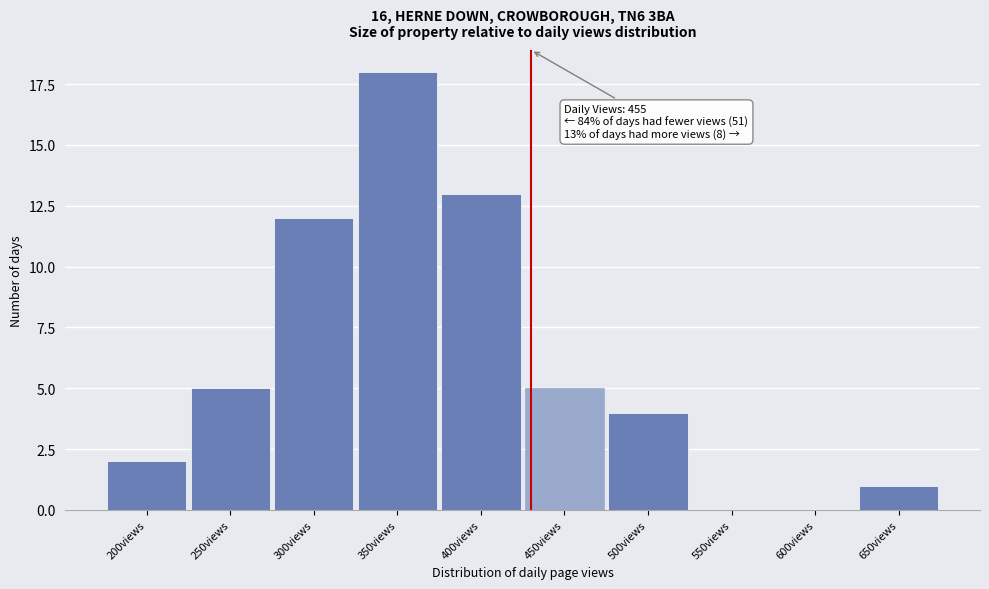

Reading right to left, list all the values displayed in this chart.

650views=1	600views=0	550views=0	500views=4	450views=5	400views=13	350views=18	300views=12	250views=5	200views=2